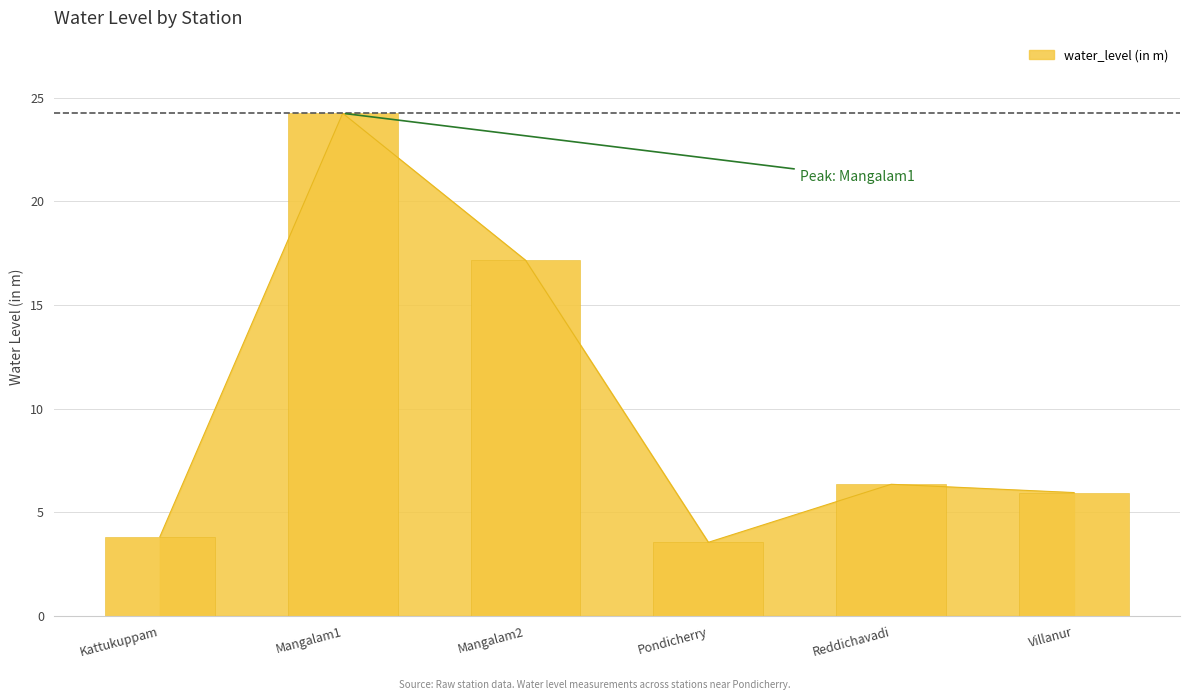

What is the difference between the maximum and second lowest values?

20.4